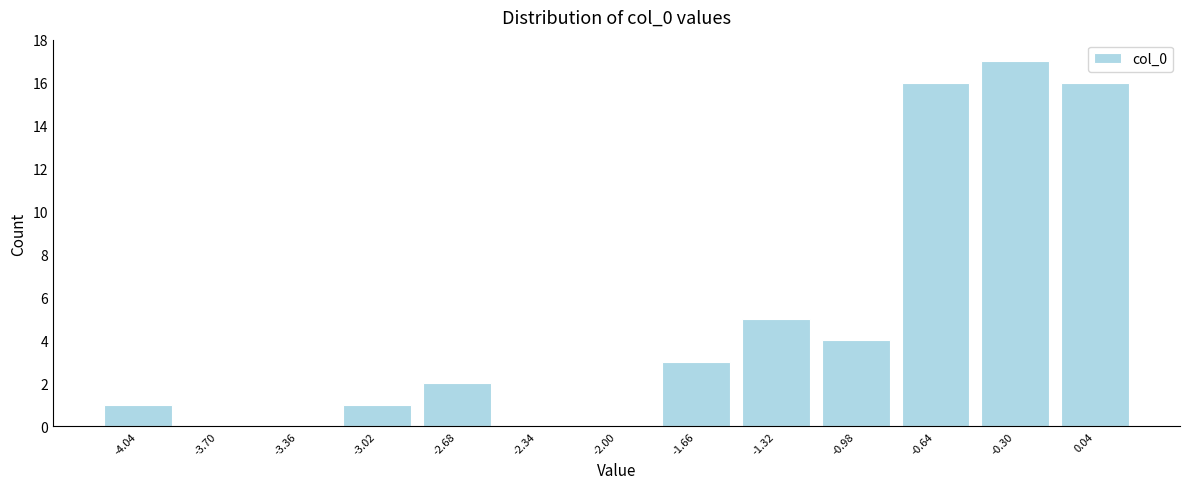

Reading left to right, list every bar in this chart as the range it spans on the x-axis followed by its height. Neither the bar edges nor the heights are printed on the chart, so give them approximately, as read against the axes.

-4.20 to -3.85: 1
-3.85 to -3.55: 0
-3.55 to -3.20: 0
-3.20 to -2.85: 1
-2.85 to -2.50: 2
-2.50 to -2.15: 0
-2.15 to -1.85: 0
-1.85 to -1.50: 3
-1.50 to -1.15: 5
-1.15 to -0.80: 4
-0.80 to -0.45: 16
-0.45 to -0.15: 17
-0.15 to 0.20: 16